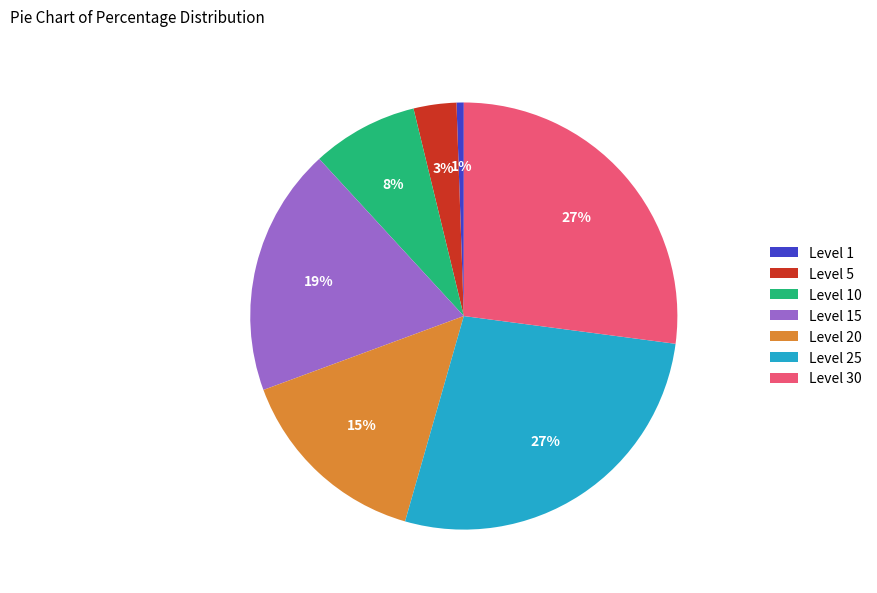

To the nearest percent, what is the difference between the Level 20 and Level 15 slice percentages?

4%